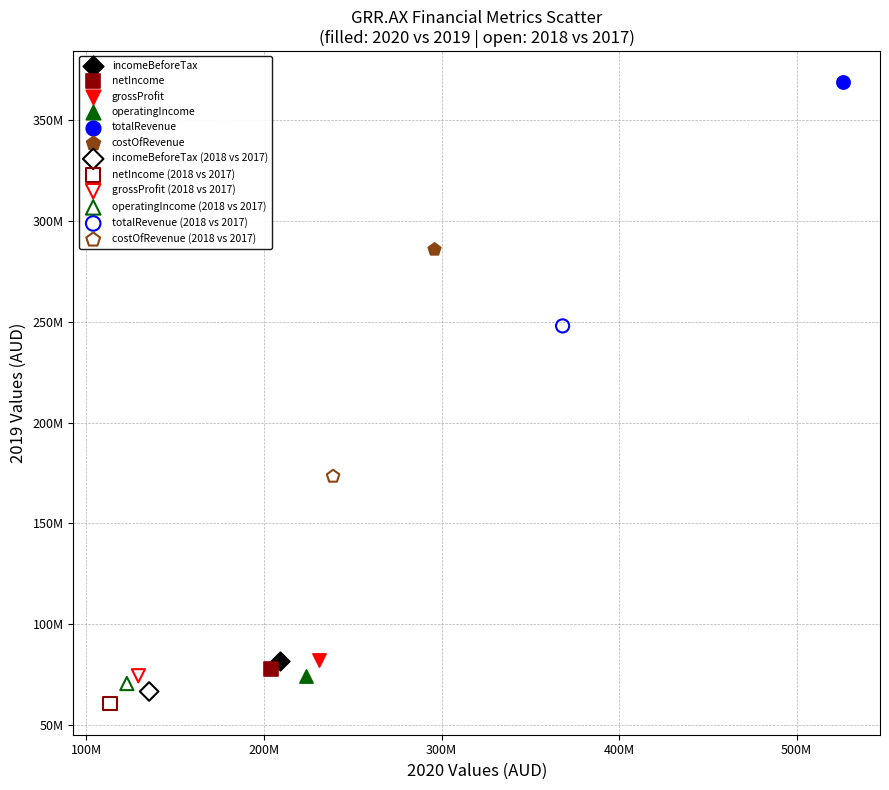

Which series contains the lowest Y value?

netIncome (2018 vs 2017)